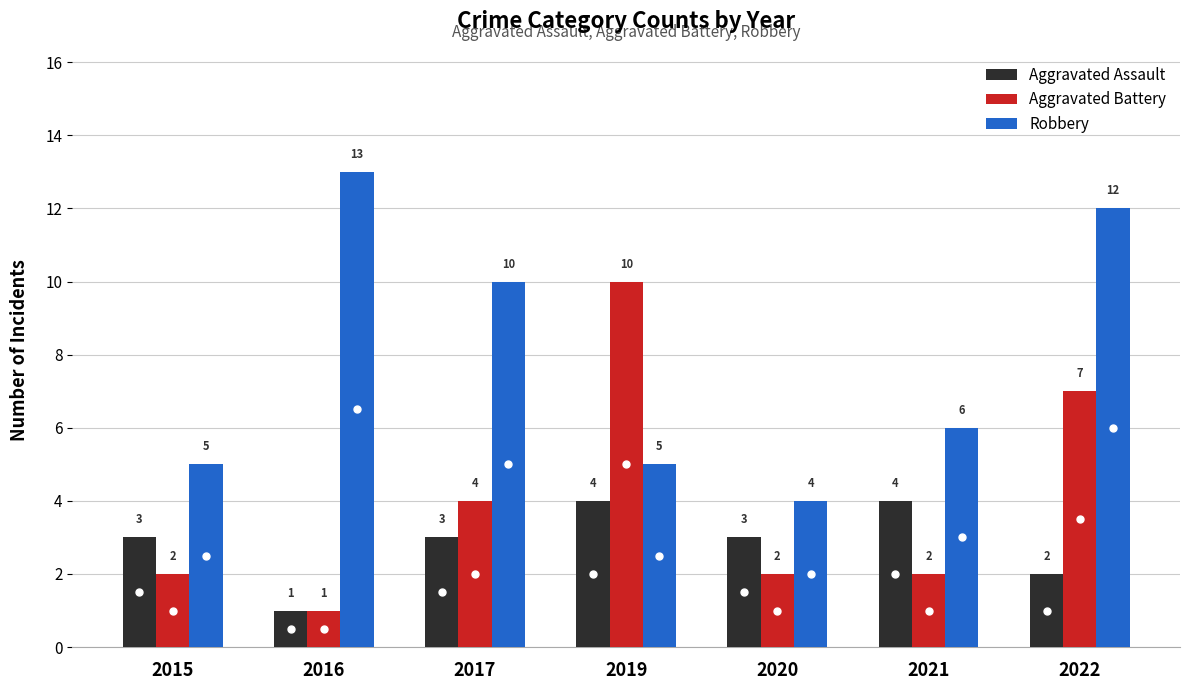

Reading left to right, list all the values displayed in this chart.

Aggravated Assault: 3	1	3	4	3	4	2
Aggravated Battery: 2	1	4	10	2	2	7
Robbery: 5	13	10	5	4	6	12